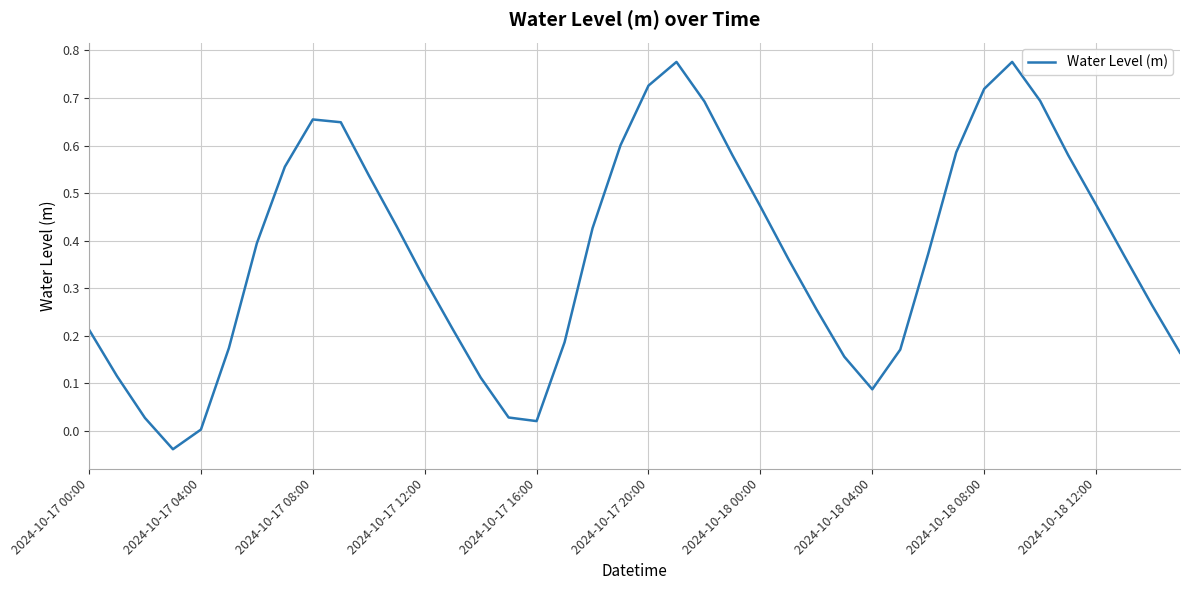

What is the difference between the maximum and minimum values?

0.8